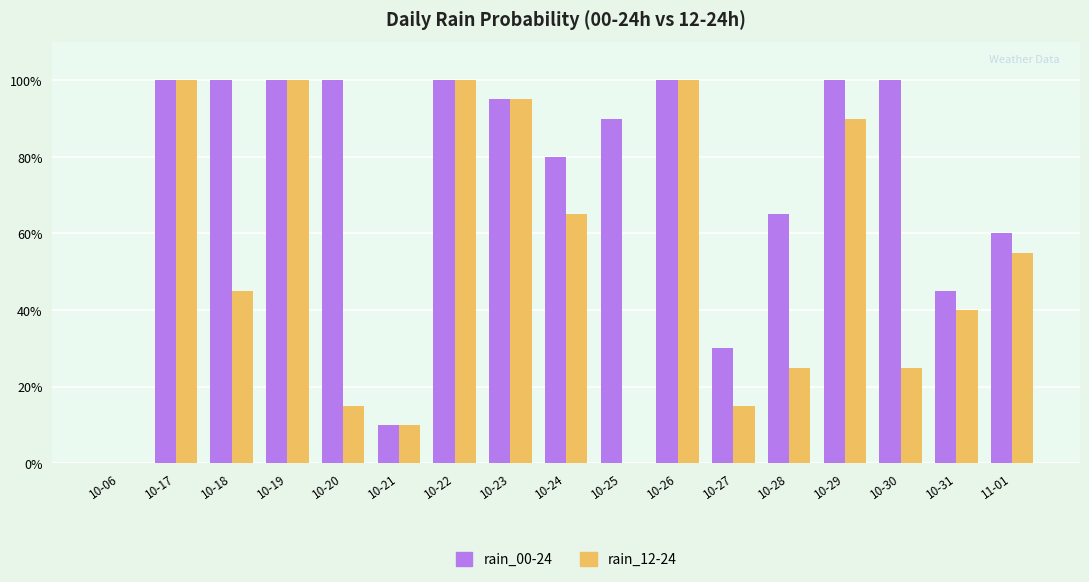

Is it true that rain_00-24 equals 50 at 10-25?

False